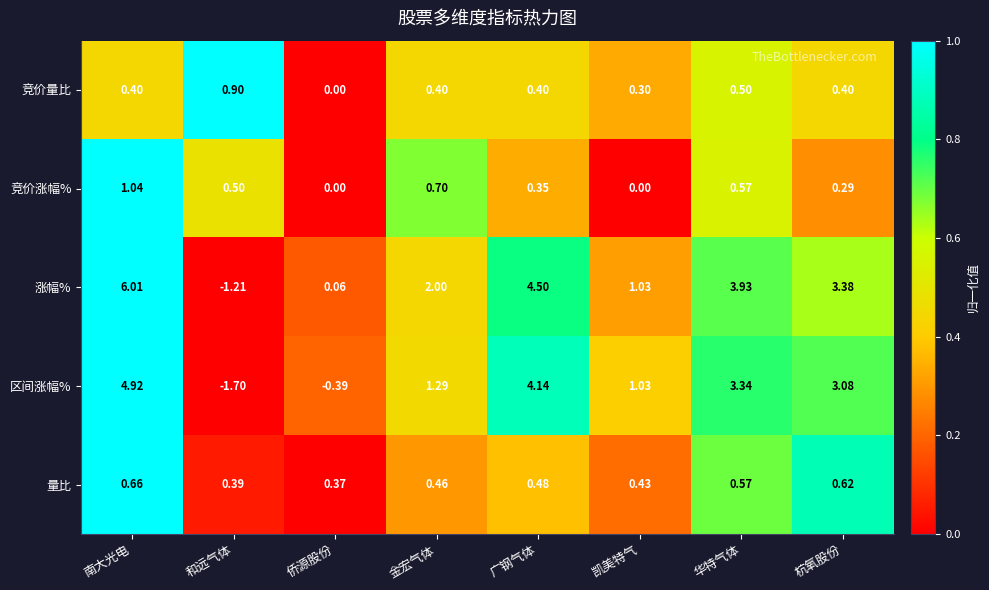

Rank the series by their maximum value, from lowest to highest.

量比, 竞价量比, 竞价涨幅%, 区间涨幅%, 涨幅%